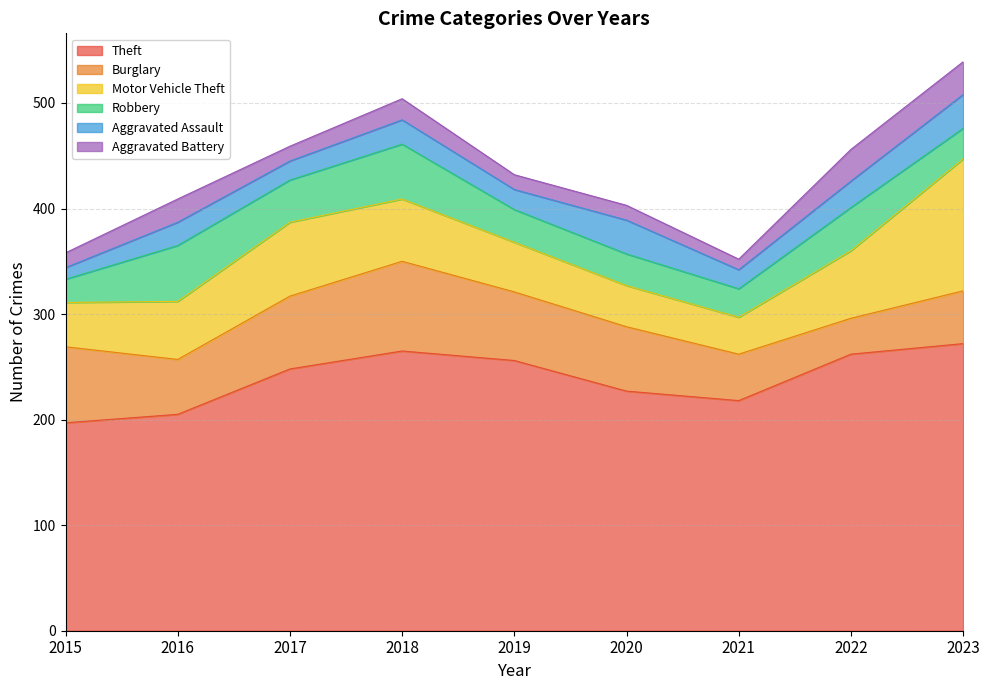

What is the value of the Robbery point at the 2nd from the left?

53